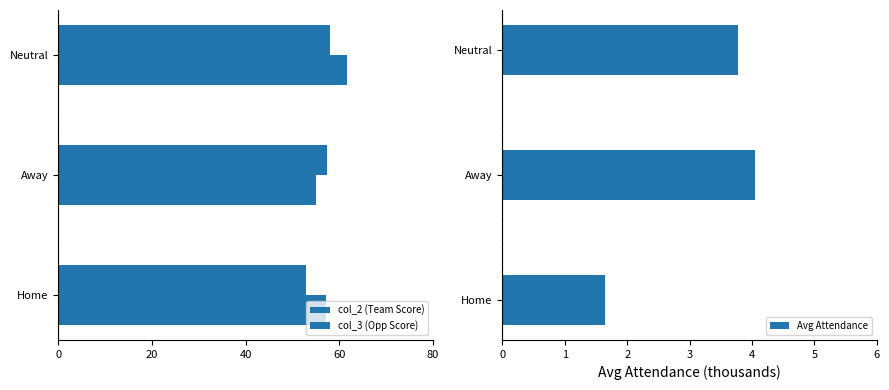

How many values in the Avg Attendance series exceed 3?

2